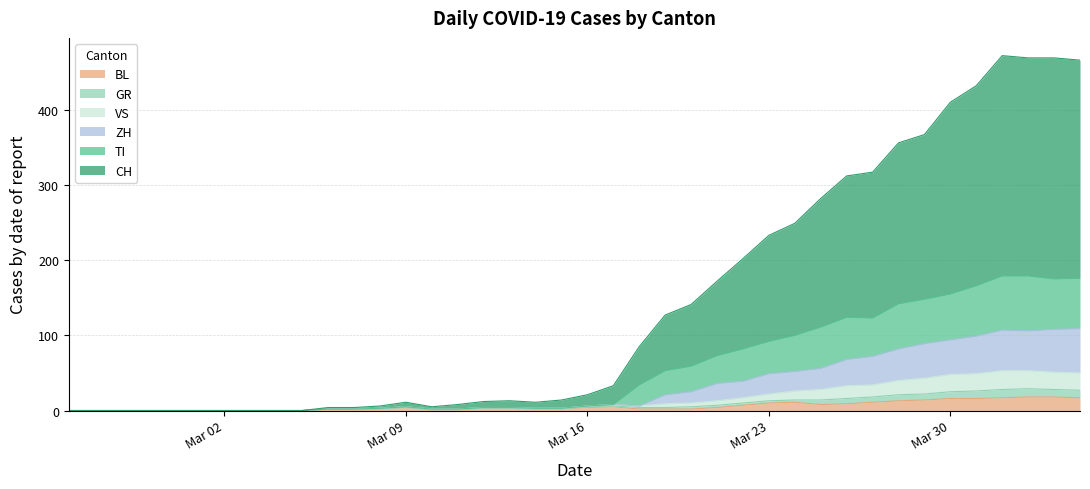

Which series has the largest total across all categories?

CH